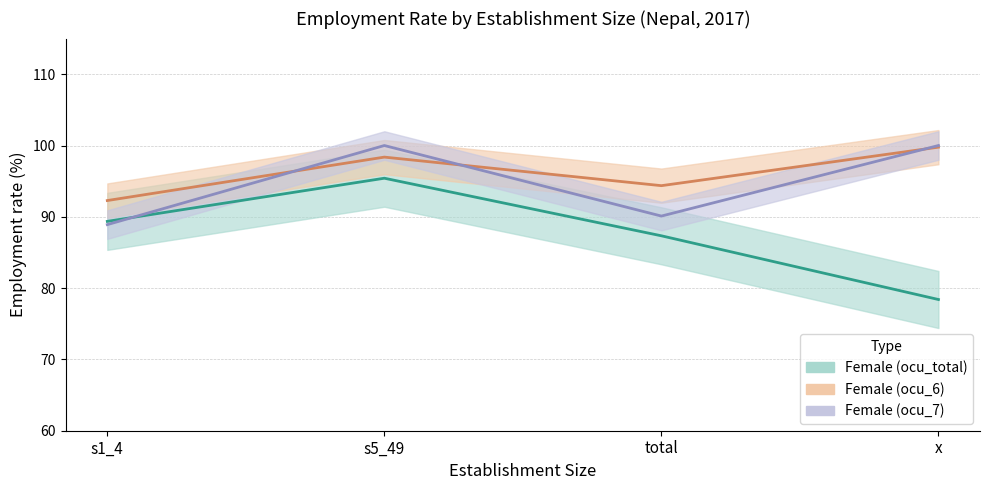

Where do sex_f and sex_t first cross each other?

s1_4 and s5_49